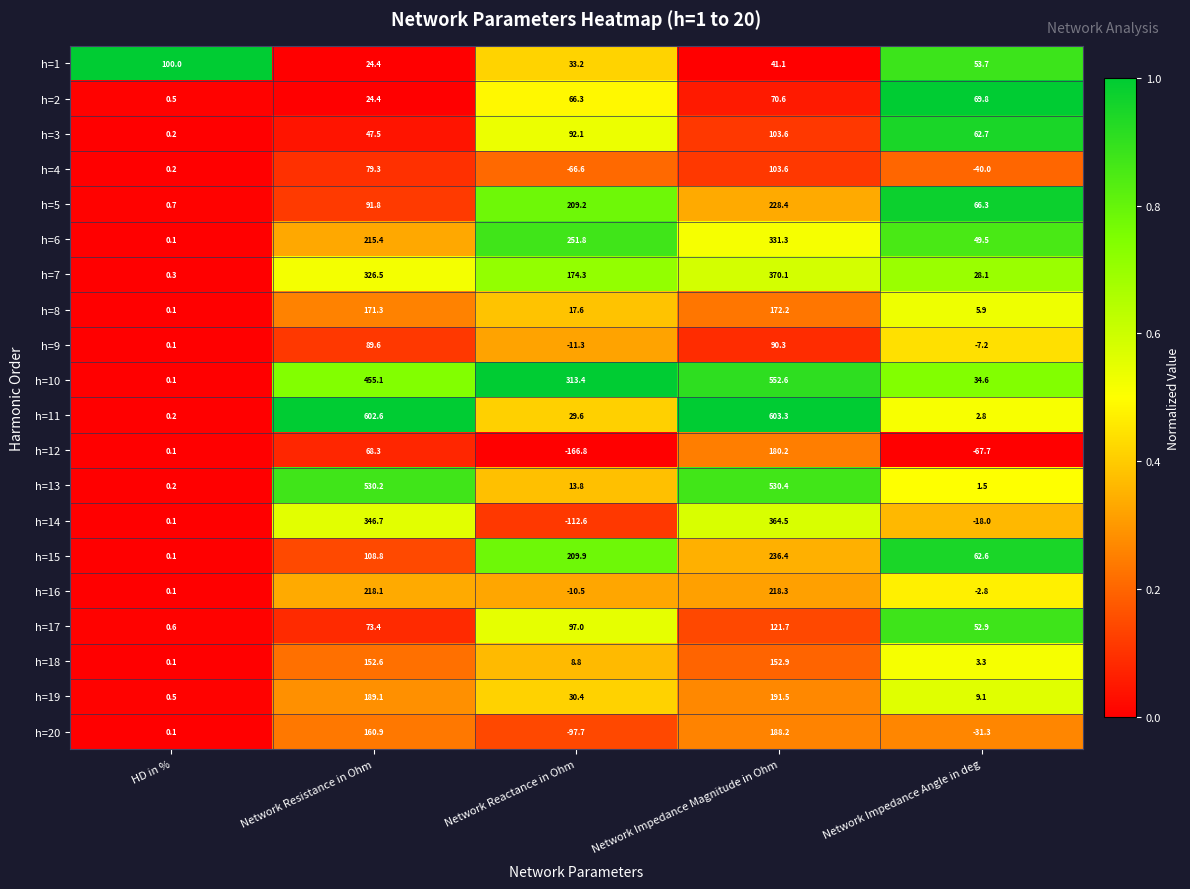

What is the difference between the highest and lowest values at Network Impedance Magnitude in Ohm?

562.2